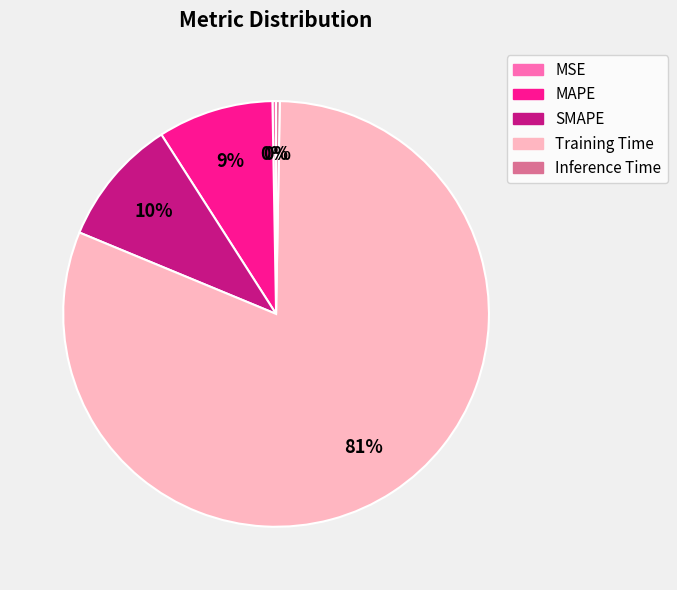

Which category has the biggest portion of the pie?

Training Time